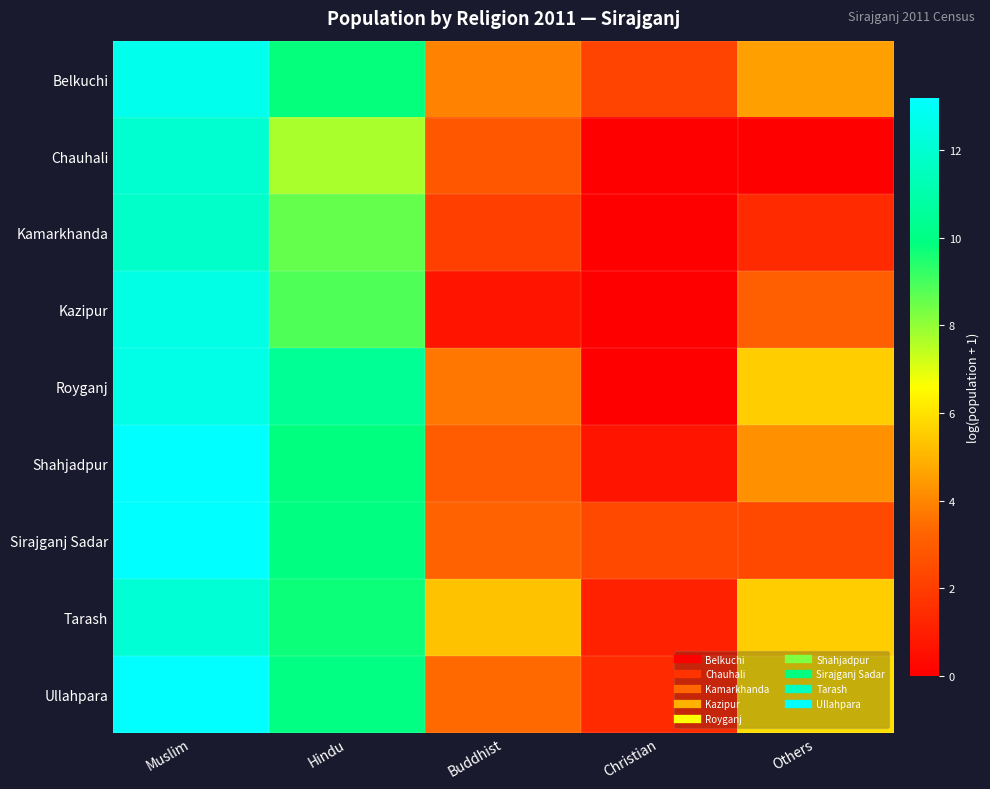

At which category is the sum across all series the highest?

Muslim